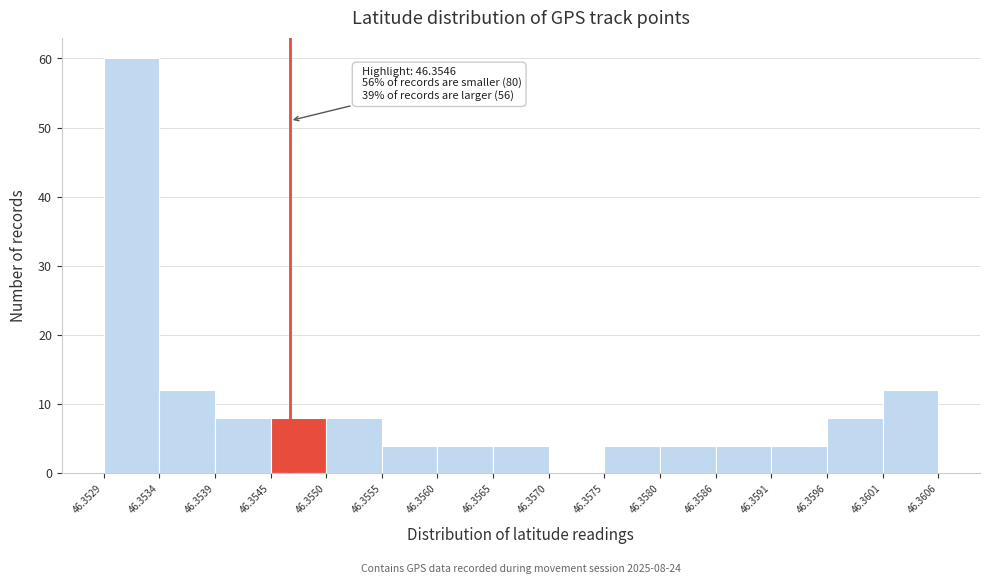

Which range on the x-axis has the tallest bar?

46.3529 to 46.3534